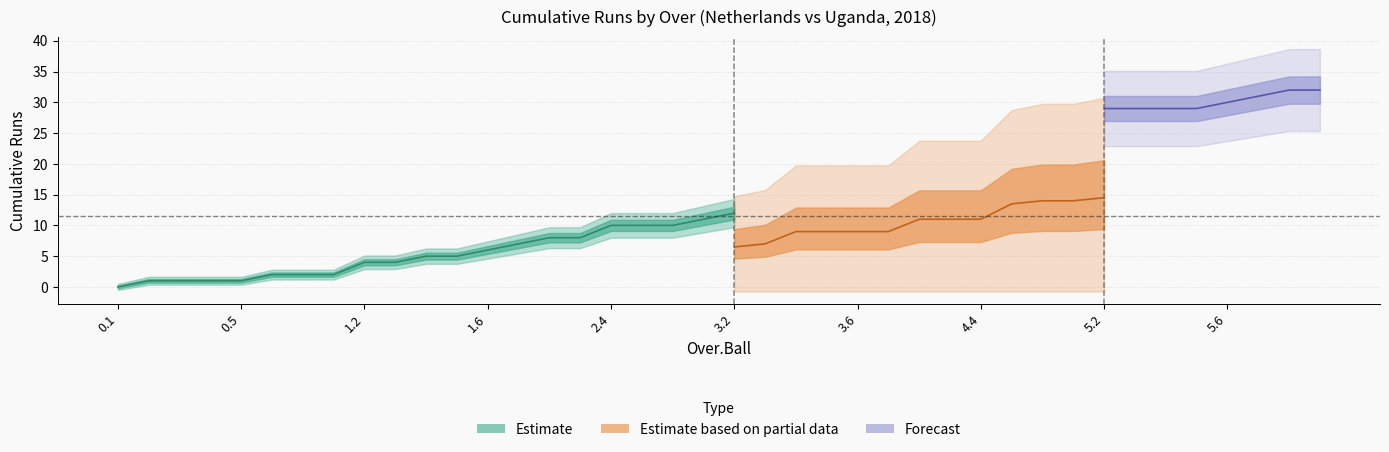

What is the difference between the maximum and second lowest values in the total_cumsum series?

31